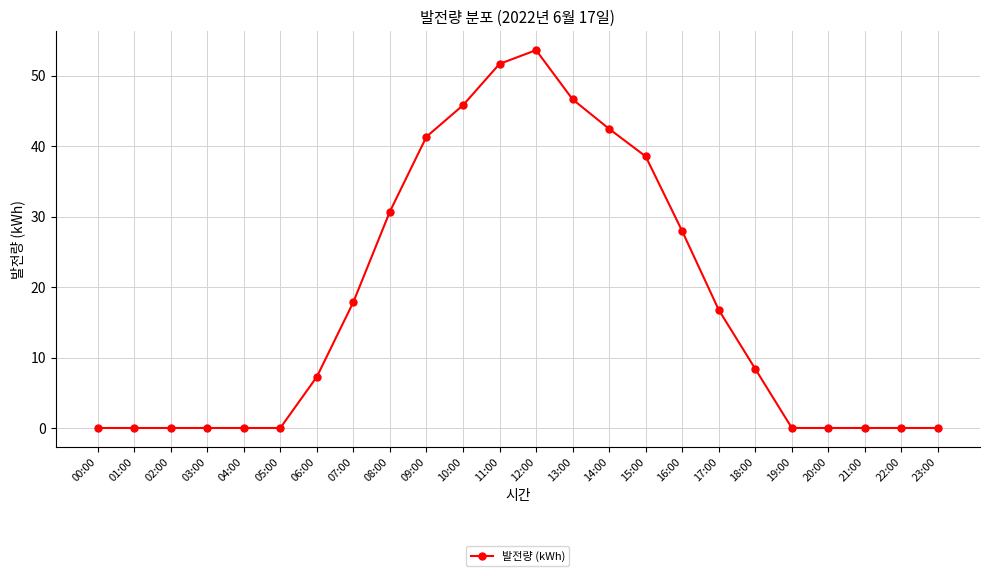

What is the maximum value shown in the chart?

53.7